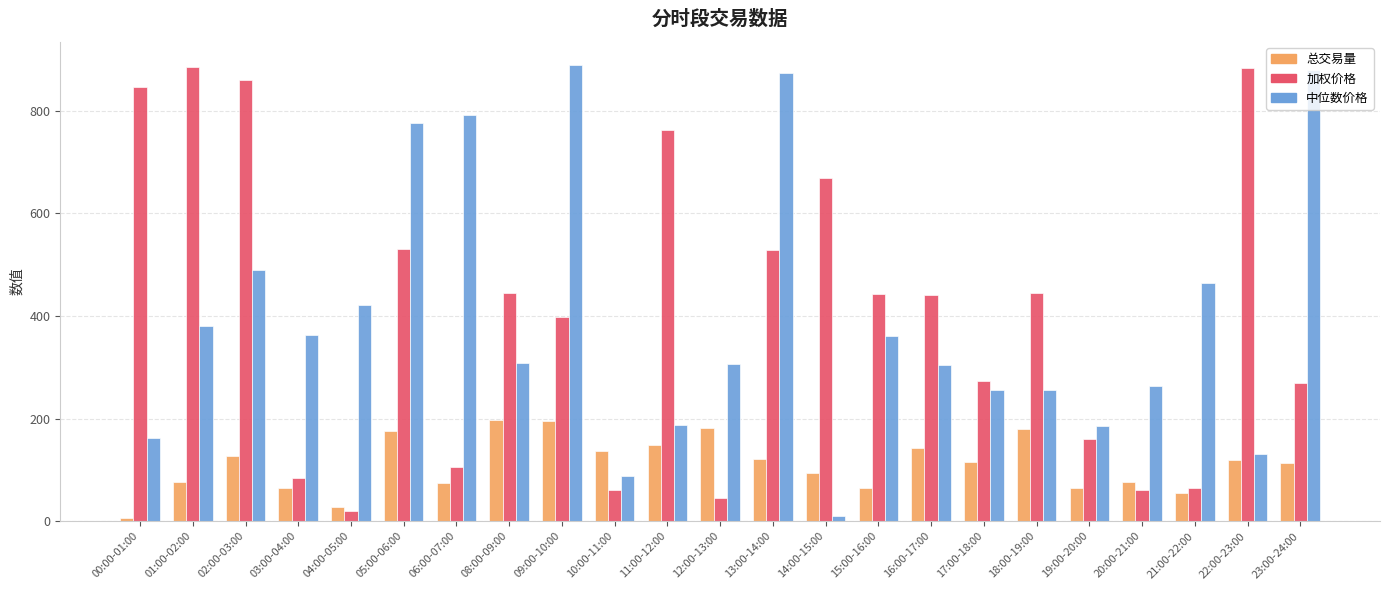

Which category has the lowest value in the 总交易量 series?

00:00-01:00